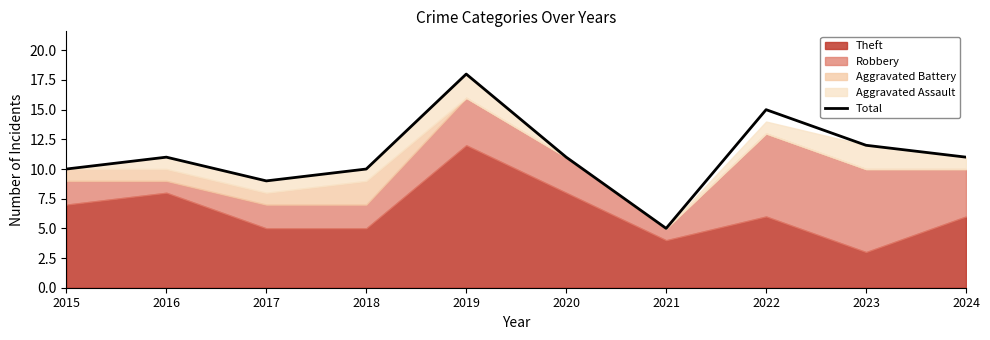

Reading right to left, extract all data points from this chart.

11	12	15	5	11	18	10	9	11	10